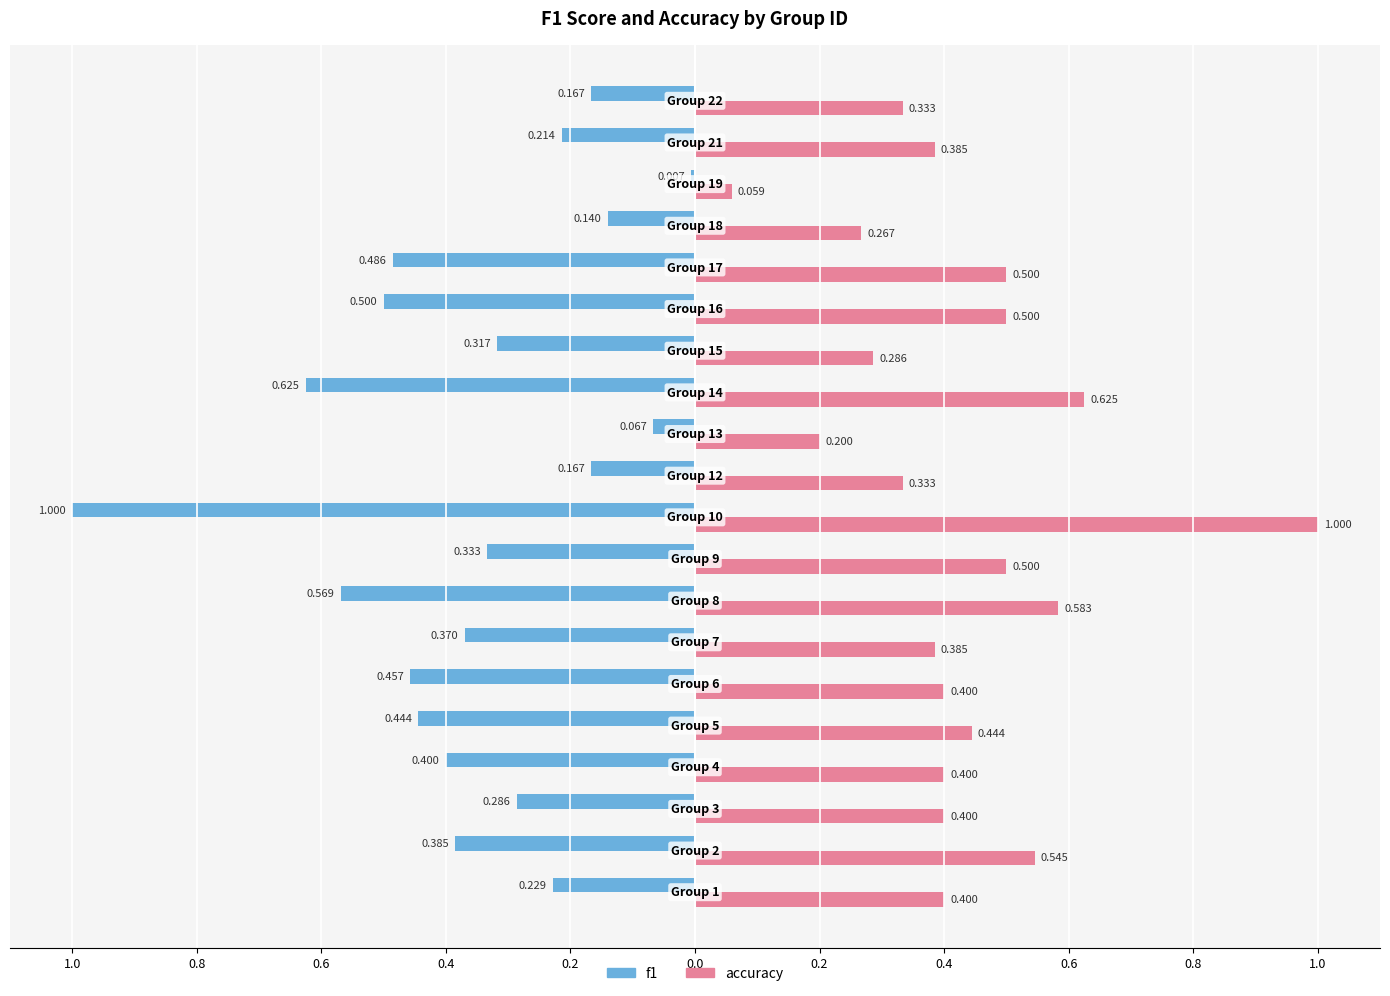

What are all the series names shown in the legend?

f1, accuracy